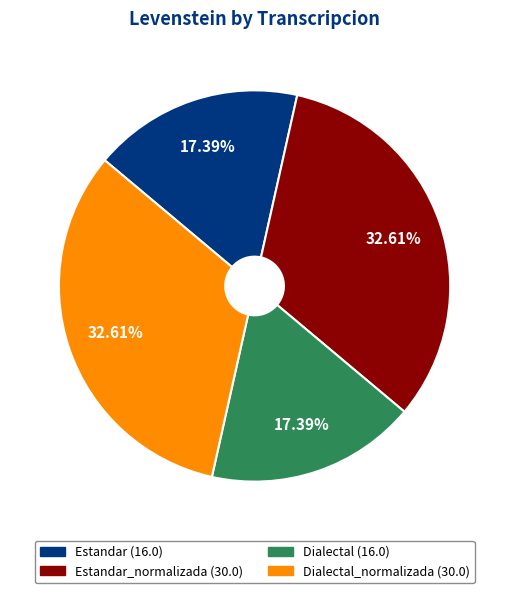

Is there a majority slice in this chart?

No